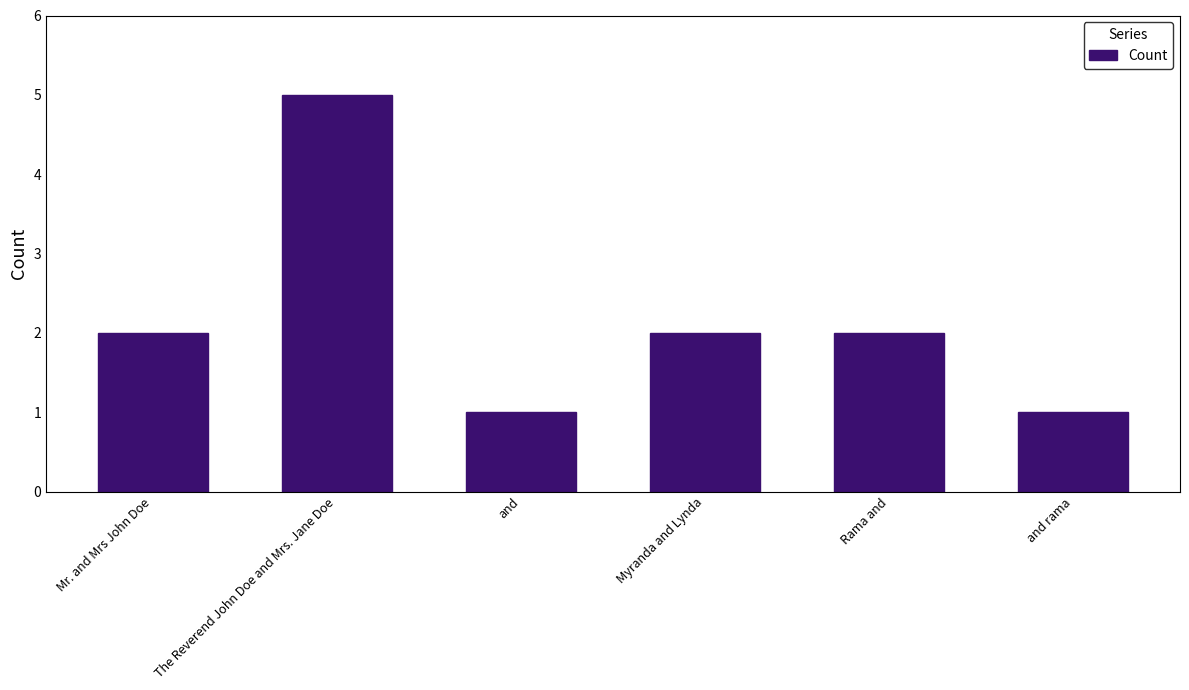

Are the bars horizontal?

No